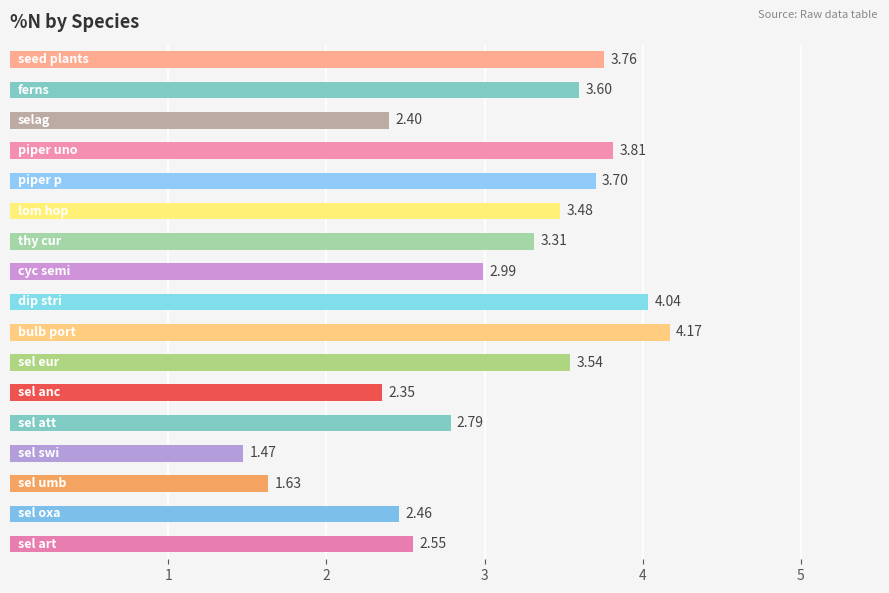

How many values are below 3?

8